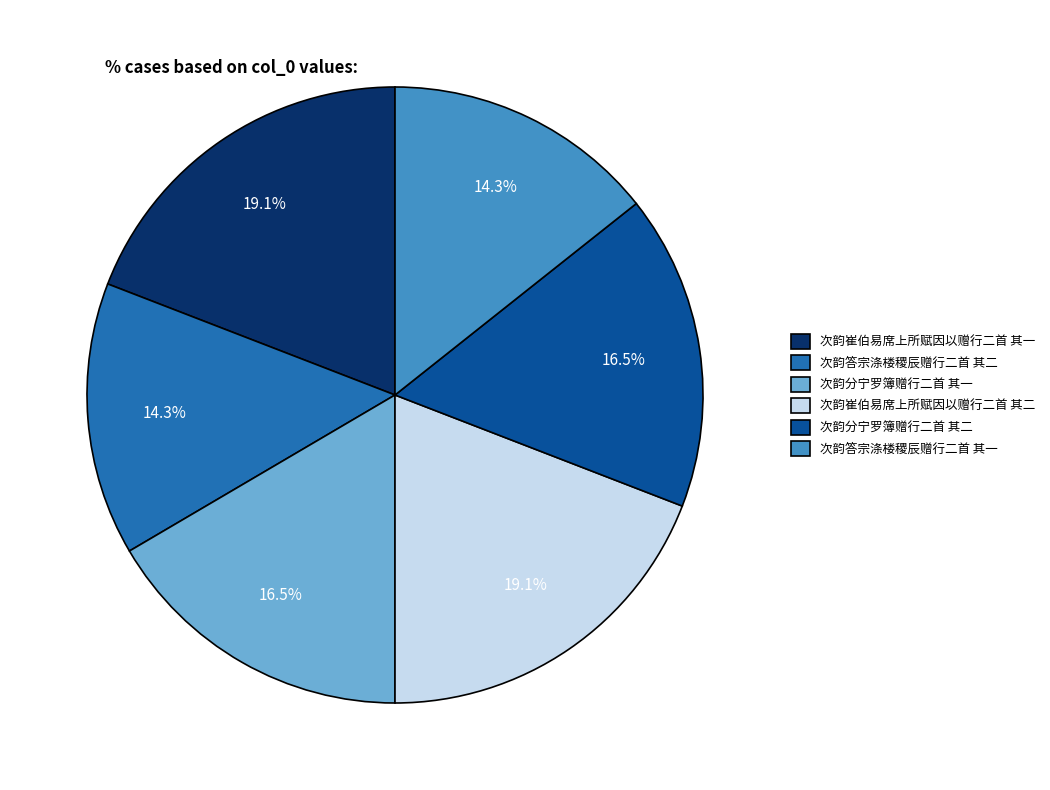

Approximately how many times larger is the value at 次韵答宗涤楼稷辰赠行二首 其一 compared to 次韵答宗涤楼稷辰赠行二首 其二?

1.0